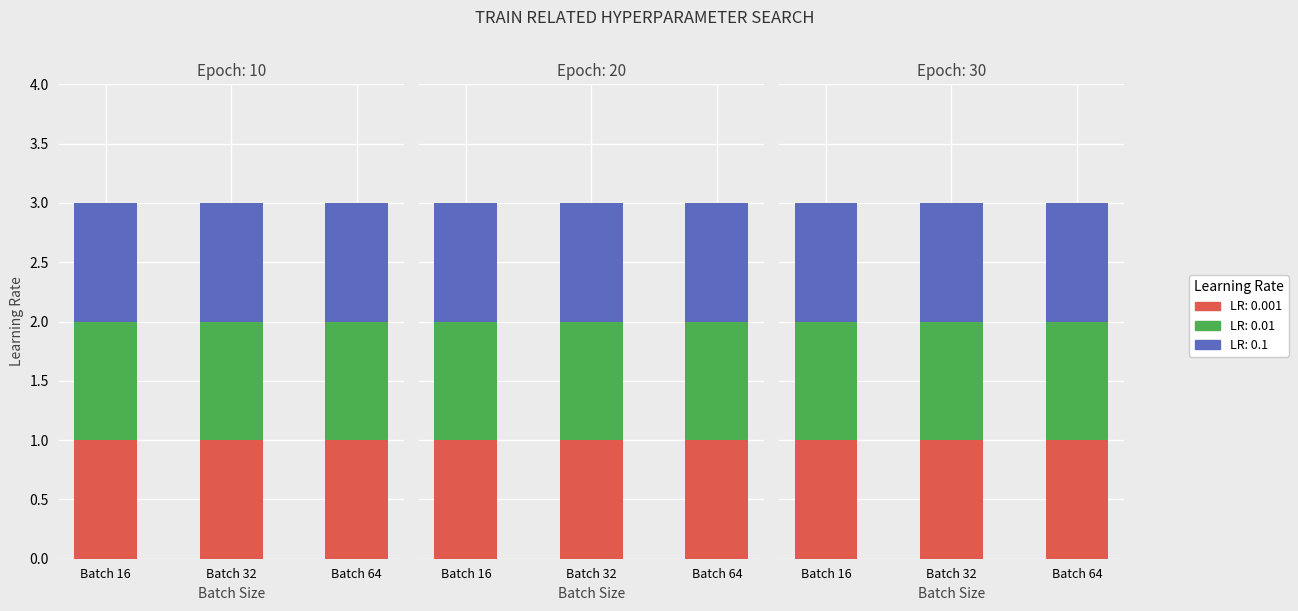

Reading left to right, transcribe all the data shown in this chart.

Epoch: Run 1=10.0	Run 2=10.0	Run 3=10.0	Run 4=10.0	Run 5=10.0	Run 6=10.0	Run 7=10.0	Run 8=10.0	Run 9=10.0	Run 10=20.0	Run 11=20.0	Run 12=20.0	Run 13=20.0	Run 14=20.0	Run 15=20.0	Run 16=20.0	Run 17=20.0	Run 18=20.0	Run 19=30.0	Run 20=30.0	Run 21=30.0	Run 22=30.0	Run 23=30.0	Run 24=30.0	Run 25=30.0	Run 26=30.0	Run 27=30.0
Learning Rate: Run 1=0.0	Run 2=0.0	Run 3=0.0	Run 4=0.0	Run 5=0.0	Run 6=0.0	Run 7=0.1	Run 8=0.1	Run 9=0.1	Run 10=0.0	Run 11=0.0	Run 12=0.0	Run 13=0.0	Run 14=0.0	Run 15=0.0	Run 16=0.1	Run 17=0.1	Run 18=0.1	Run 19=0.0	Run 20=0.0	Run 21=0.0	Run 22=0.0	Run 23=0.0	Run 24=0.0	Run 25=0.1	Run 26=0.1	Run 27=0.1
Batch Size: Run 1=16.0	Run 2=32.0	Run 3=64.0	Run 4=16.0	Run 5=32.0	Run 6=64.0	Run 7=16.0	Run 8=32.0	Run 9=64.0	Run 10=16.0	Run 11=32.0	Run 12=64.0	Run 13=16.0	Run 14=32.0	Run 15=64.0	Run 16=16.0	Run 17=32.0	Run 18=64.0	Run 19=16.0	Run 20=32.0	Run 21=64.0	Run 22=16.0	Run 23=32.0	Run 24=64.0	Run 25=16.0	Run 26=32.0	Run 27=64.0